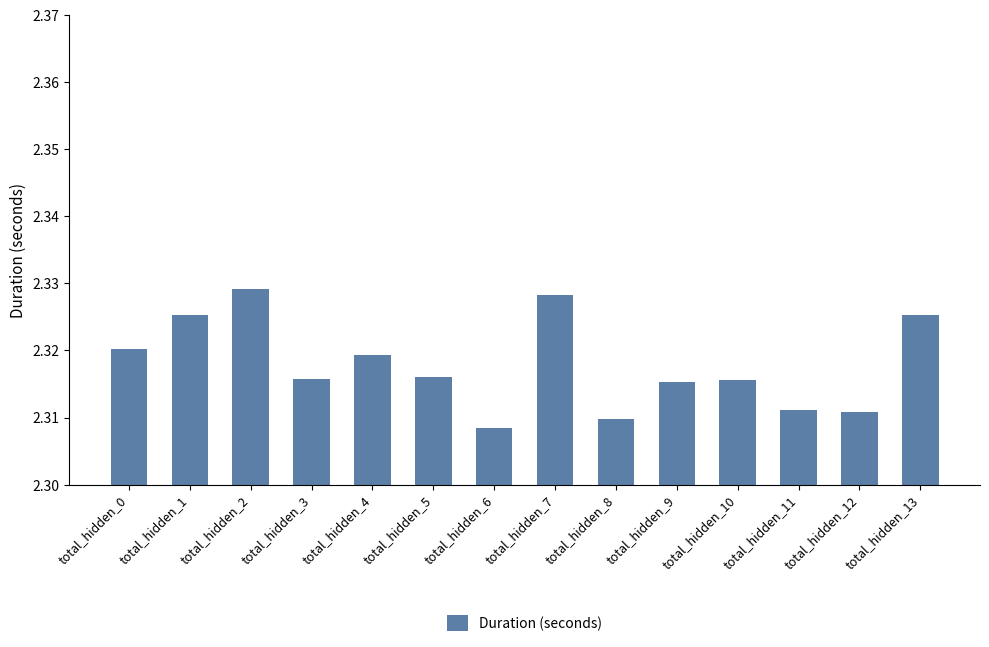

Count the number of data series in this chart.

1